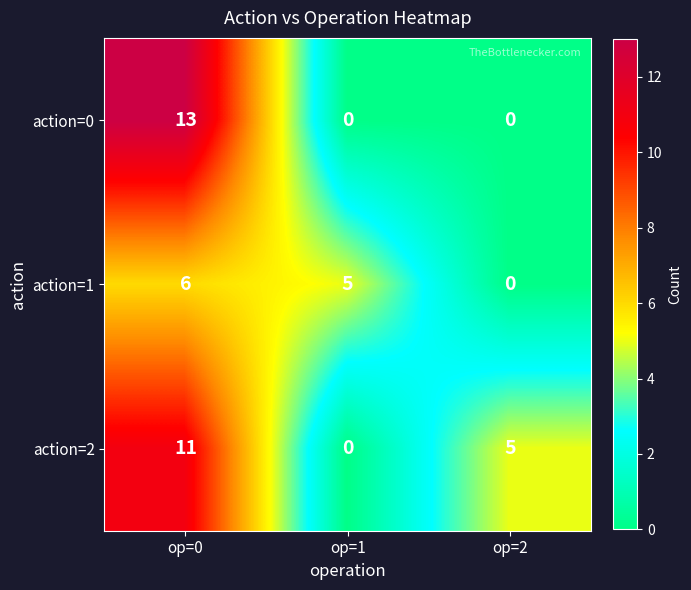

List the series in order of their peak value, lowest first.

action=1, action=2, action=0